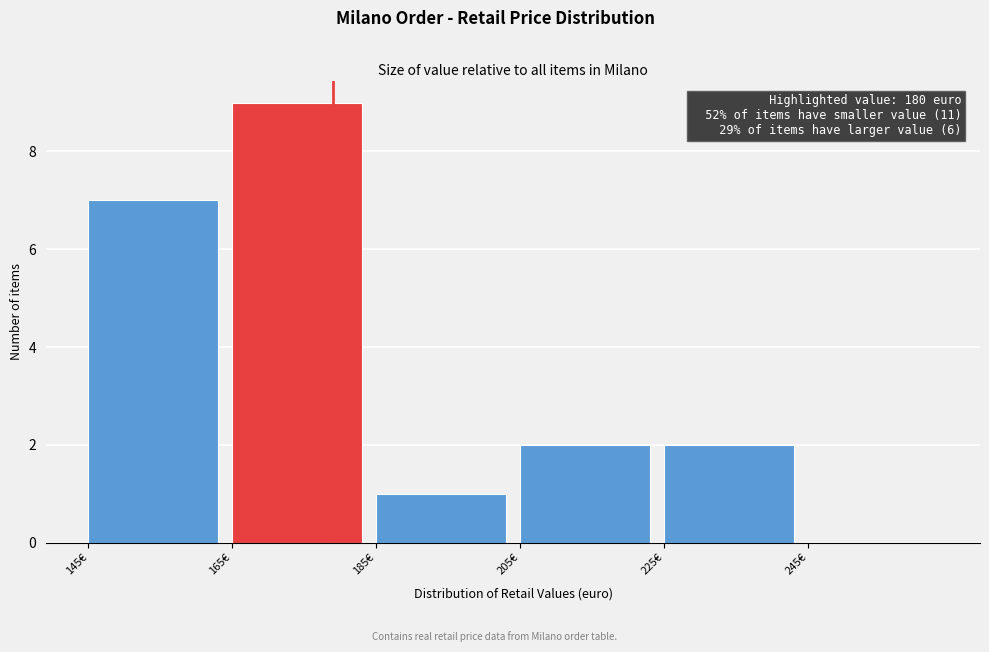

Over which range of the x-axis is the bar tallest?

166 to 186